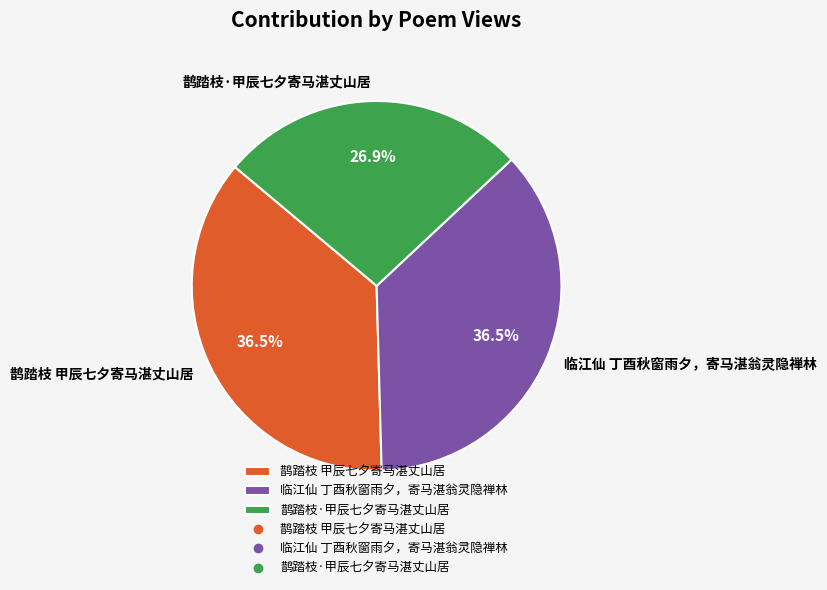

How many segments does this pie chart have?

3